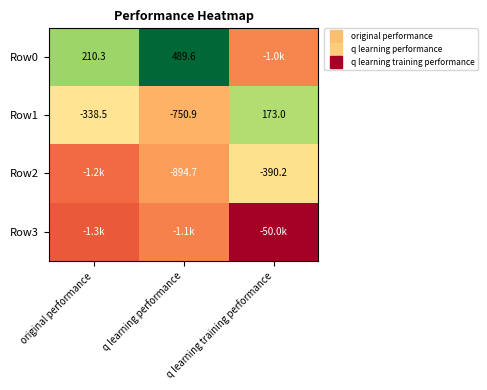

Between q learning performance and q learning training performance, which is larger?

q learning performance